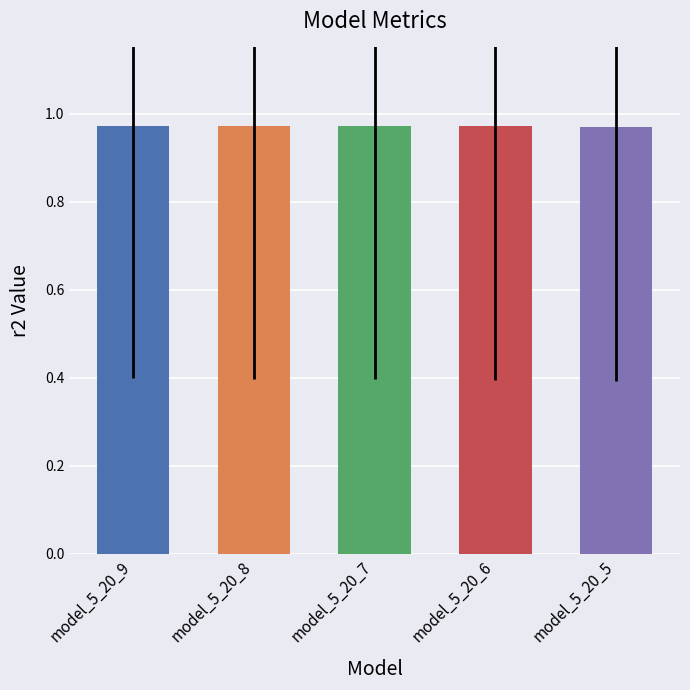

The chart shows a value of 0.2 at model_5_20_6. True or false?

False